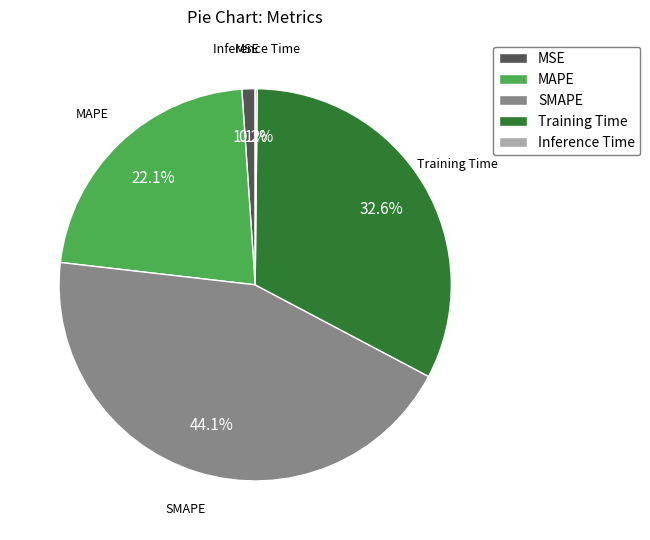

Which category has the biggest portion of the pie?

SMAPE